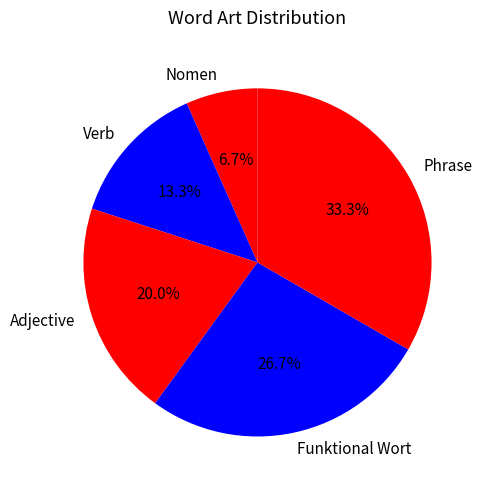

Is it true that Nomen is 7% of the pie?

True